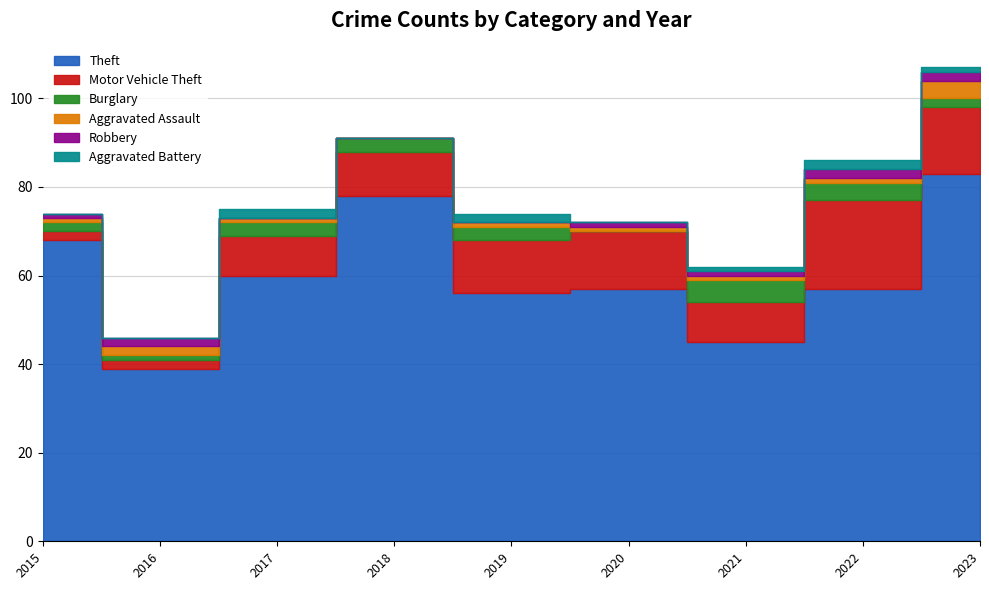

Where do Aggravated Assault and Aggravated Battery first cross each other?

2016 and 2017